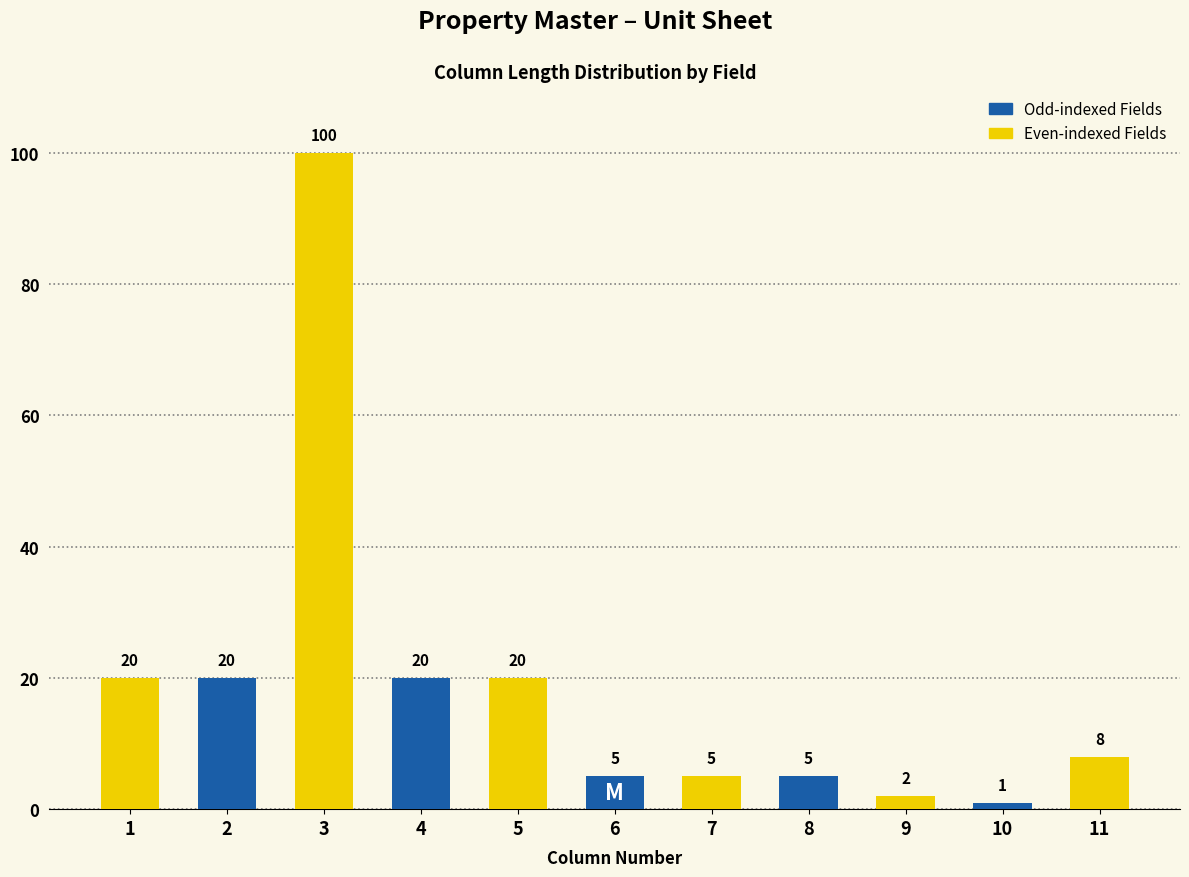

Reading left to right, extract all data points from this chart.

20	20	100	20	20	5	5	5	2	1	8